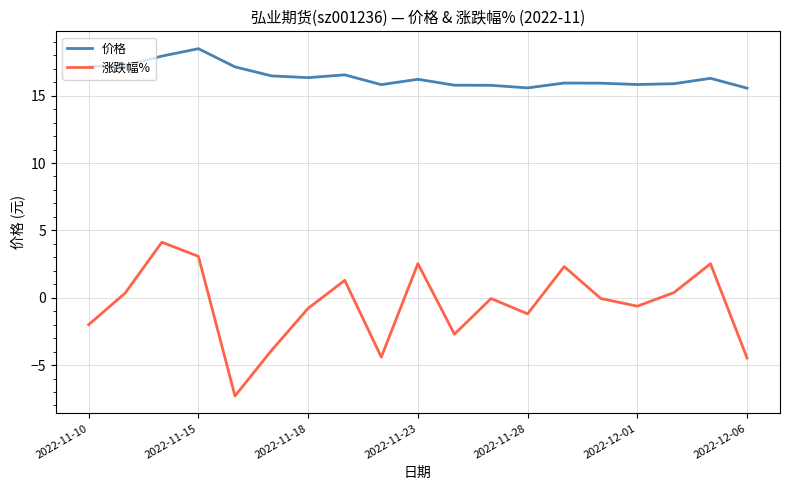

List the series in order of their peak value, highest first.

价格, 涨跌幅%